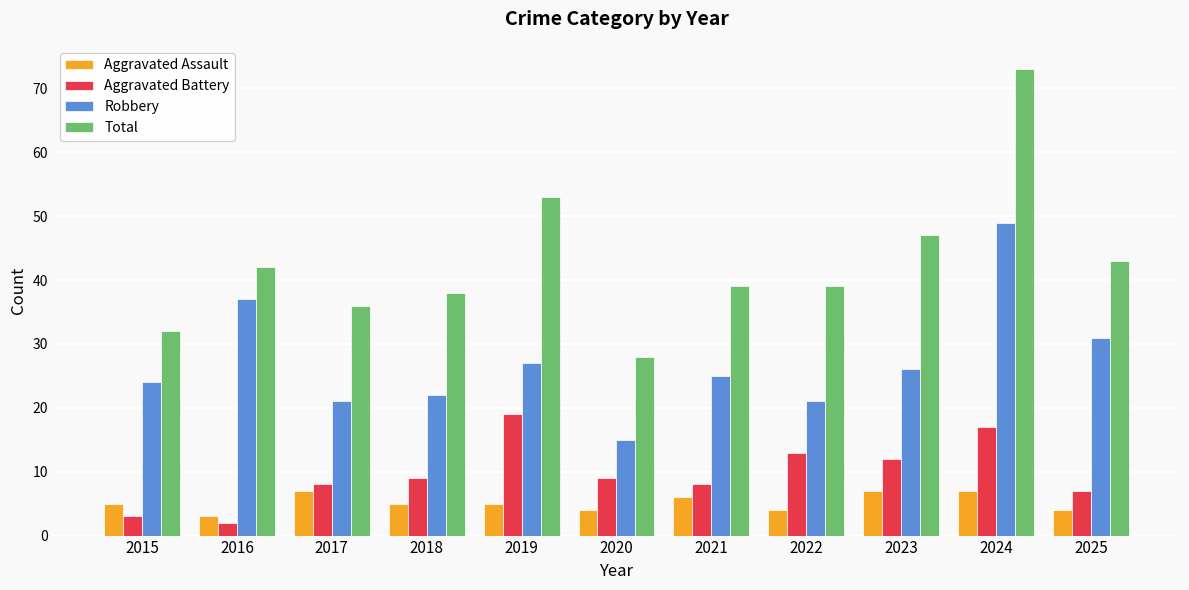

What is the value of the Aggravated Battery bar at the 7th from the left?

8